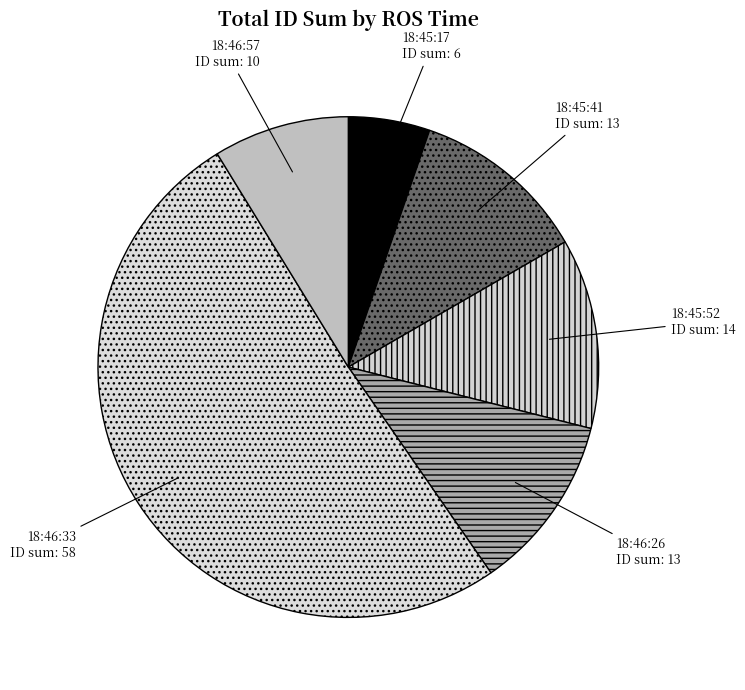

Is the sum of 18:45:41 and 18:46:57 greater than half?

No